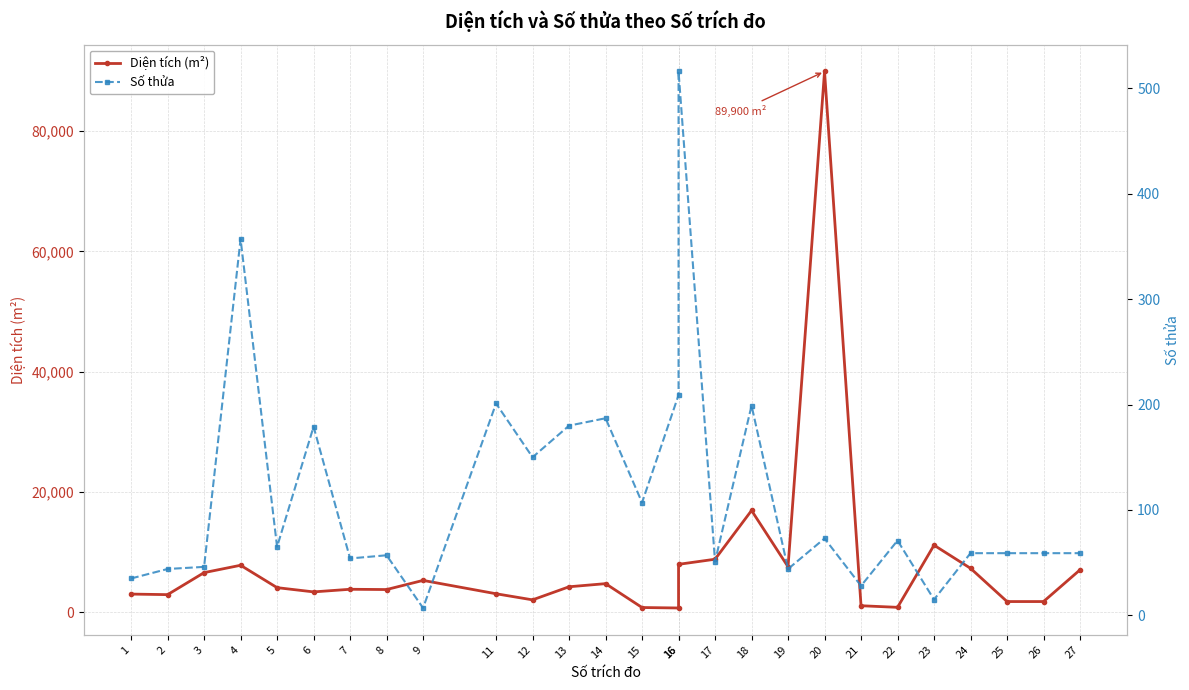

Rank the categories by Số thửa value from highest to lowest.

16, 4, 16, 11, 18, 14, 13, 6, 12, 15, 20, 22, 5, 24, 25, 26, 27, 8, 7, 17, 3, 2, 19, 1, 21, 23, 9